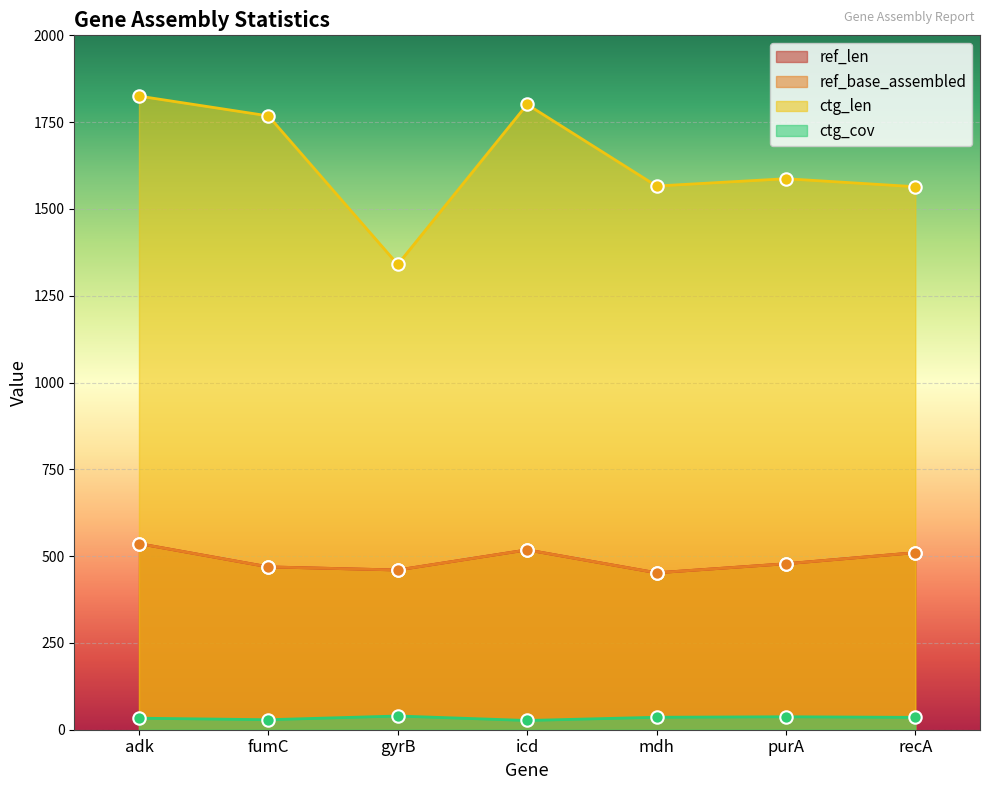

At how many categories does at least one series exceed 676?

7